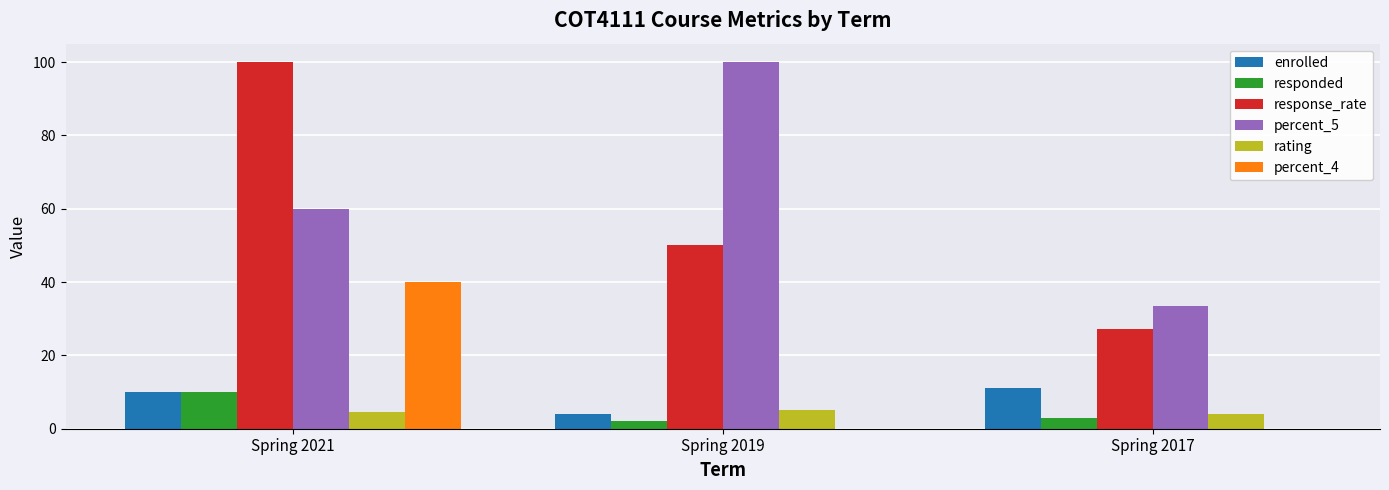

How many distinct data groups are displayed?

6